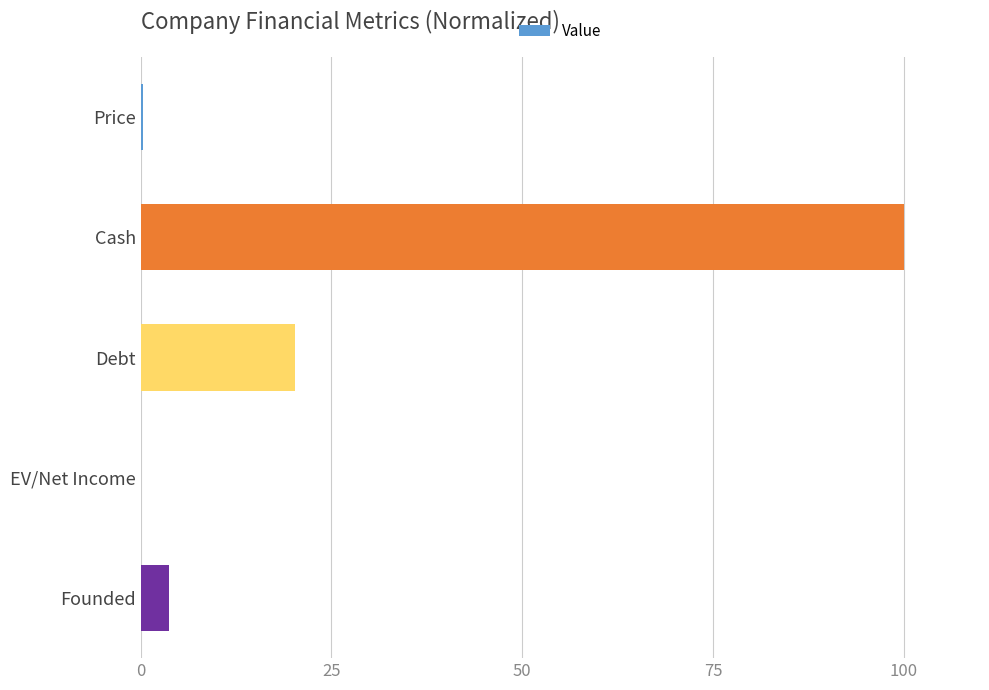

Between Founded and EV/Net Income, which is larger?

Founded